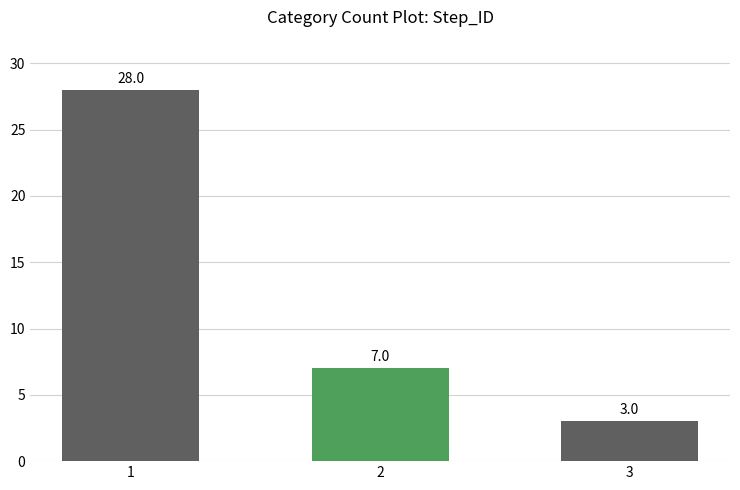

Approximately how many times larger is the value at 2 compared to 3?

2.3